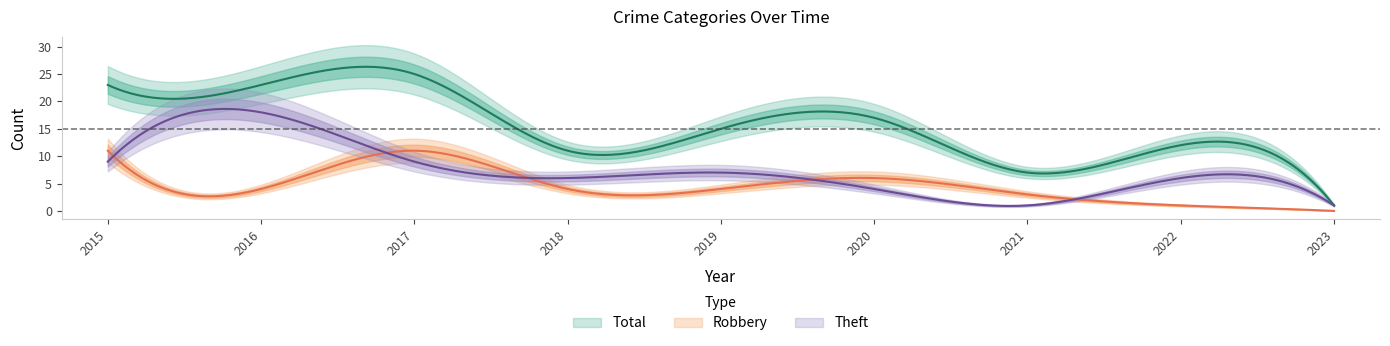

At which category does Total reach its first local peak?

2017